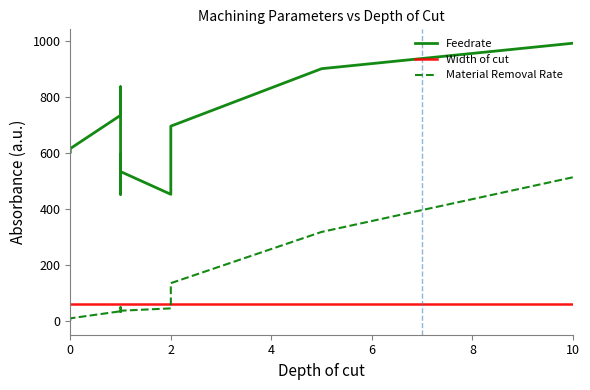

At 2, list the series in order from smallest to largest.

Material Removal Rate, Width of cut, Feedrate